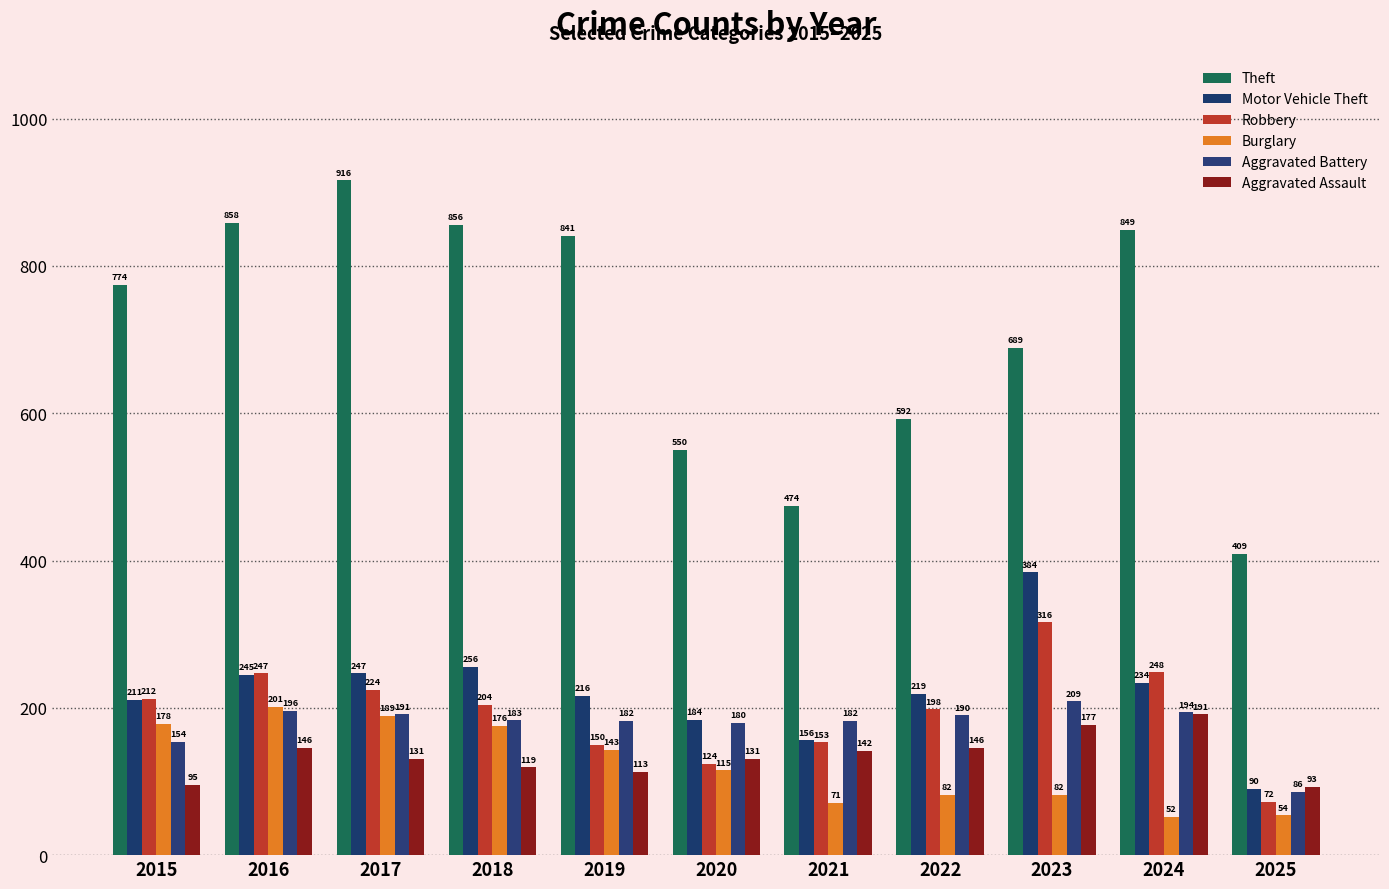

At how many categories does at least one series exceed 405?

11